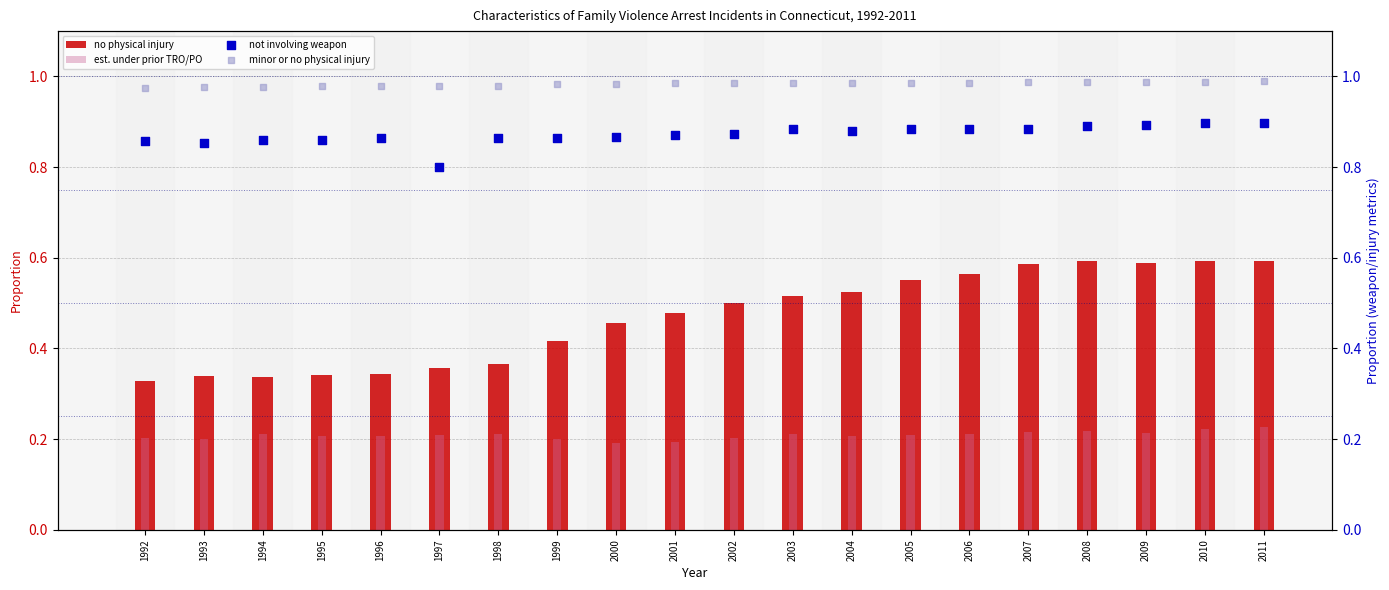

Which series reaches the maximum Y coordinate?

minor or no physical injury